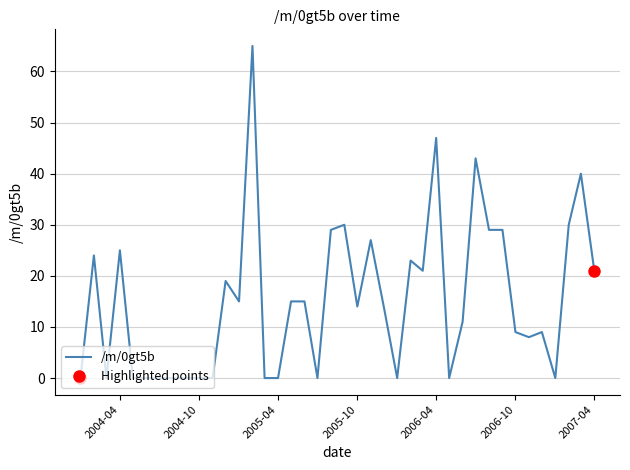

What is the ratio of the value at 2005-12 to the value at 2006-08?

0.5